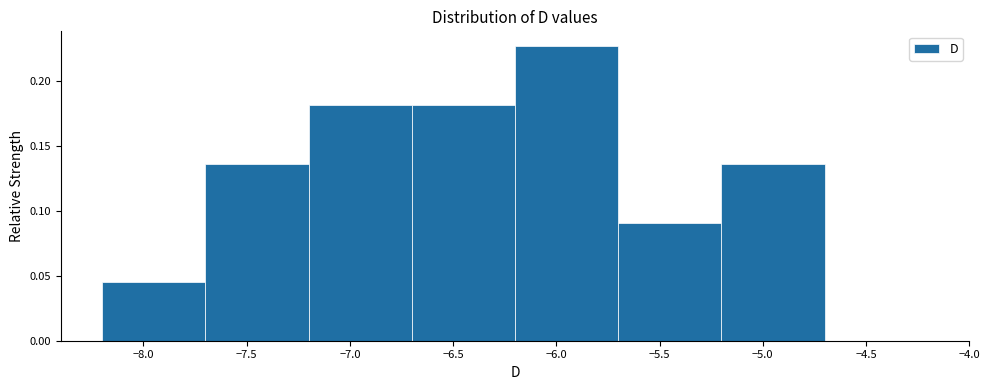

Which range on the x-axis has the tallest bar?

-6.2 to -5.7